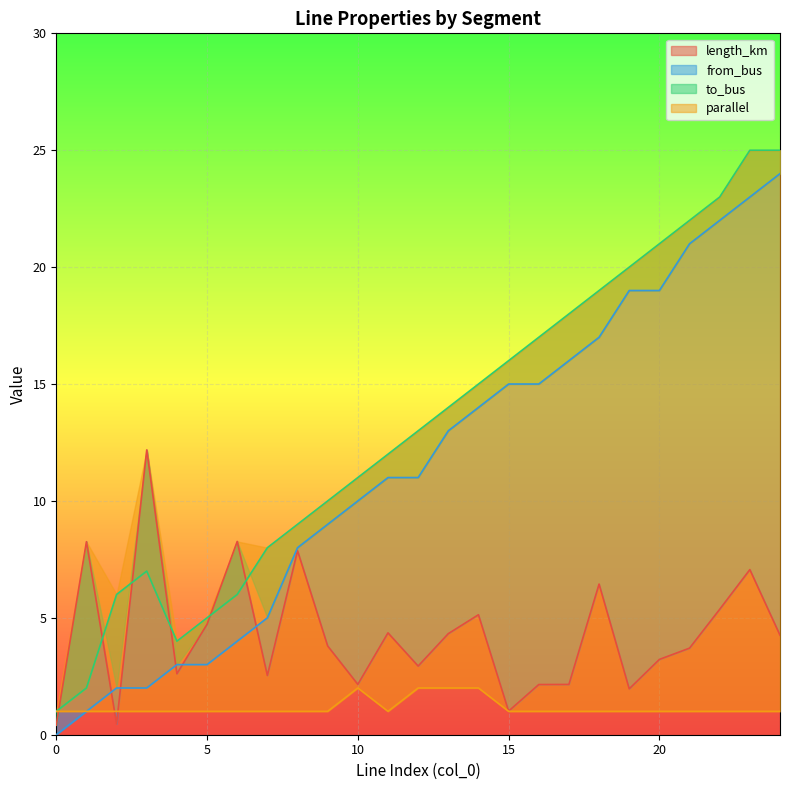

At which category is the sum across all series the highest?

23